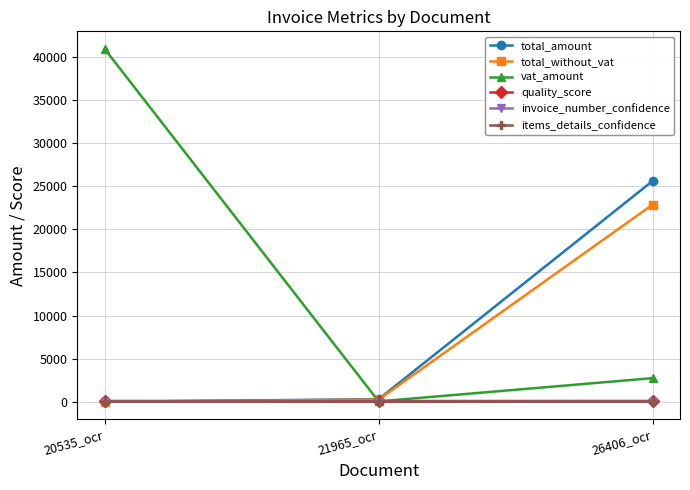

What is the label of the 1st point from the right?

26406_ocr